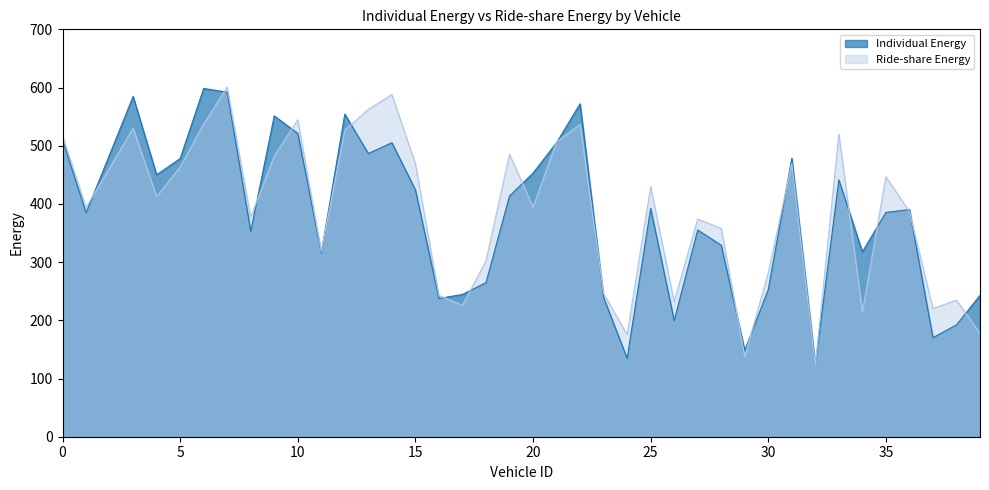

What is the difference between the values at 30 and 14?

252.3